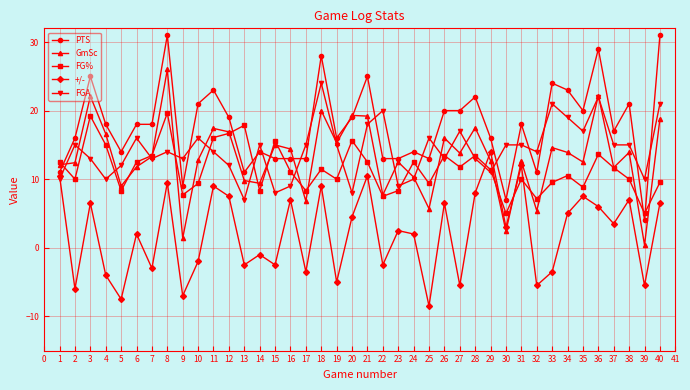

Does the chart display data point markers on the line(s)?

Yes